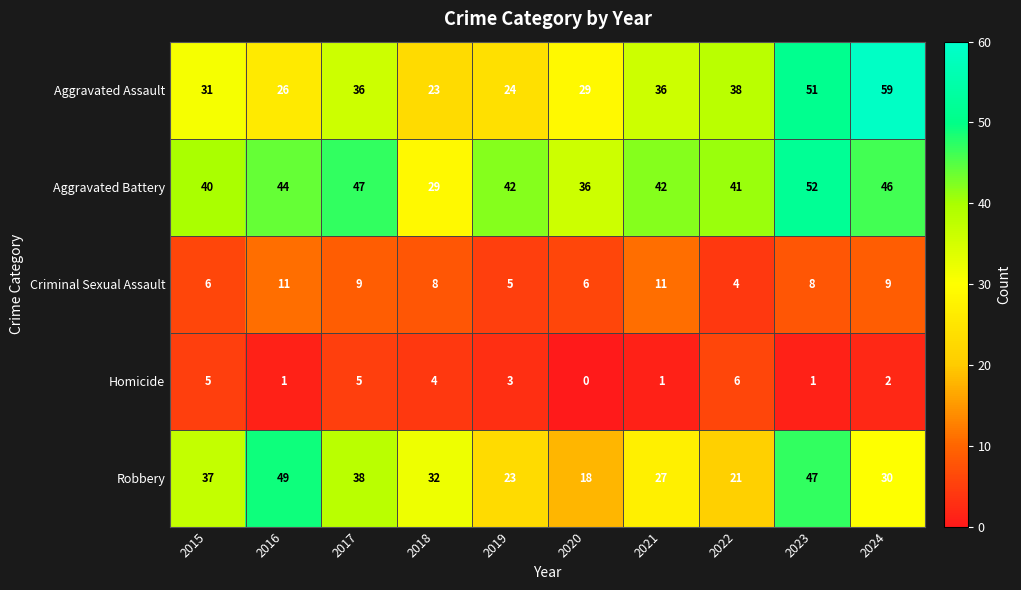

What is the average value of the Homicide series?

3